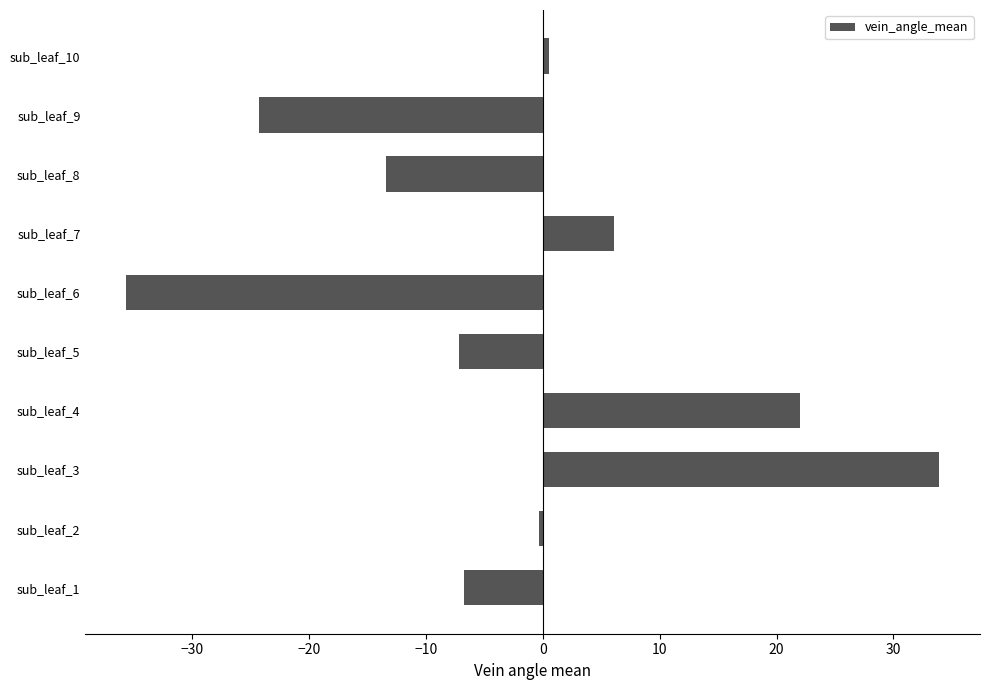

What is the change in value from sub_leaf_5 to sub_leaf_8?

-6.2